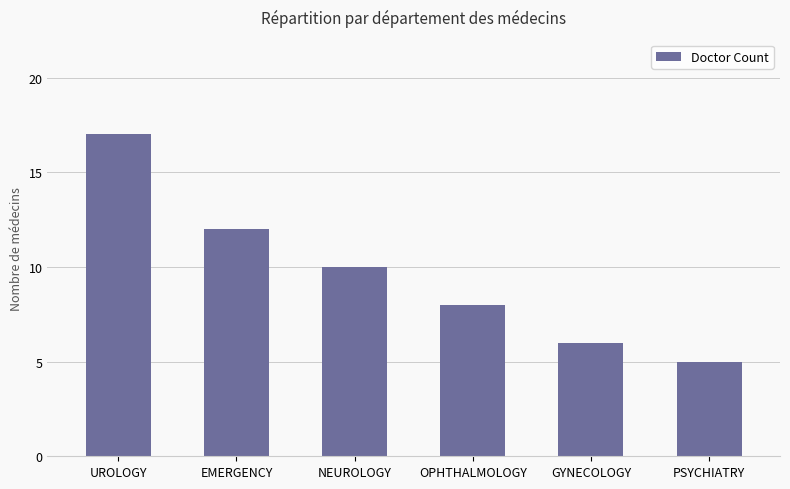

Between UROLOGY and OPHTHALMOLOGY, which is larger?

UROLOGY